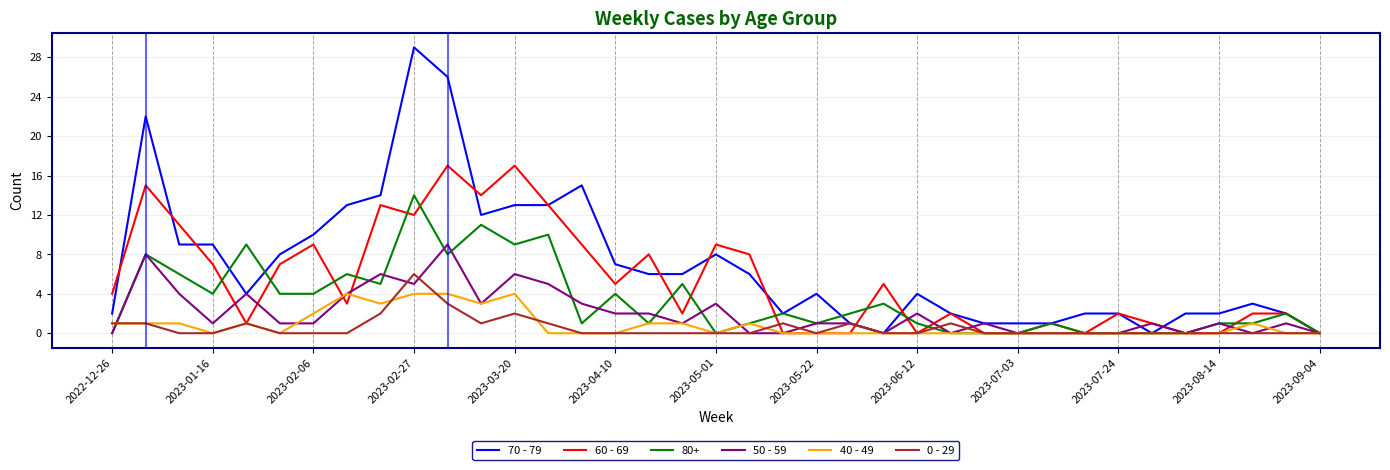

Which series has the largest total across all categories?

70 - 79